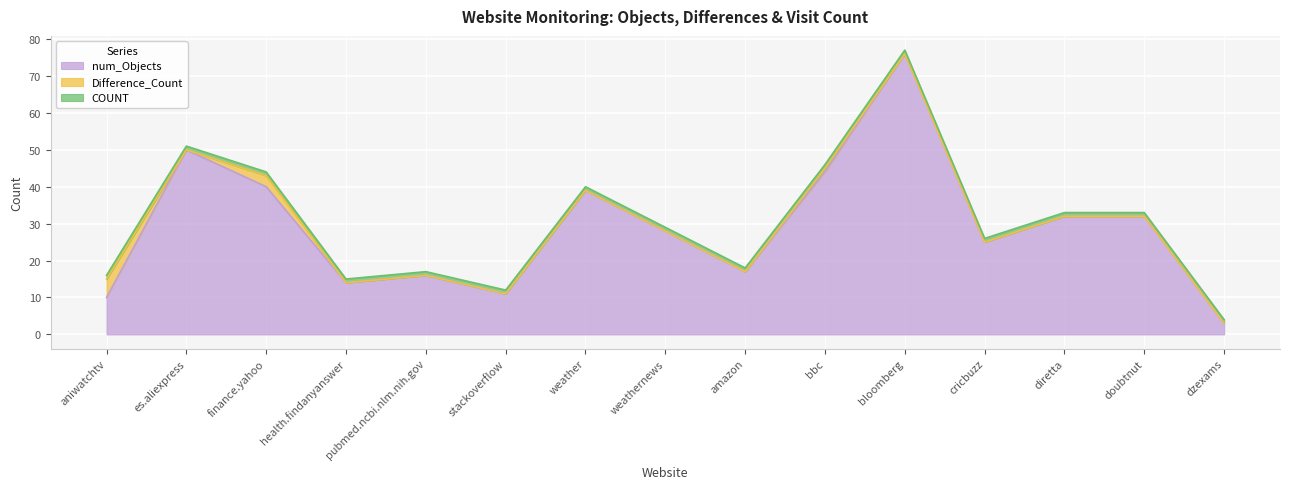

Which series has the widest spread of values?

num_Objects